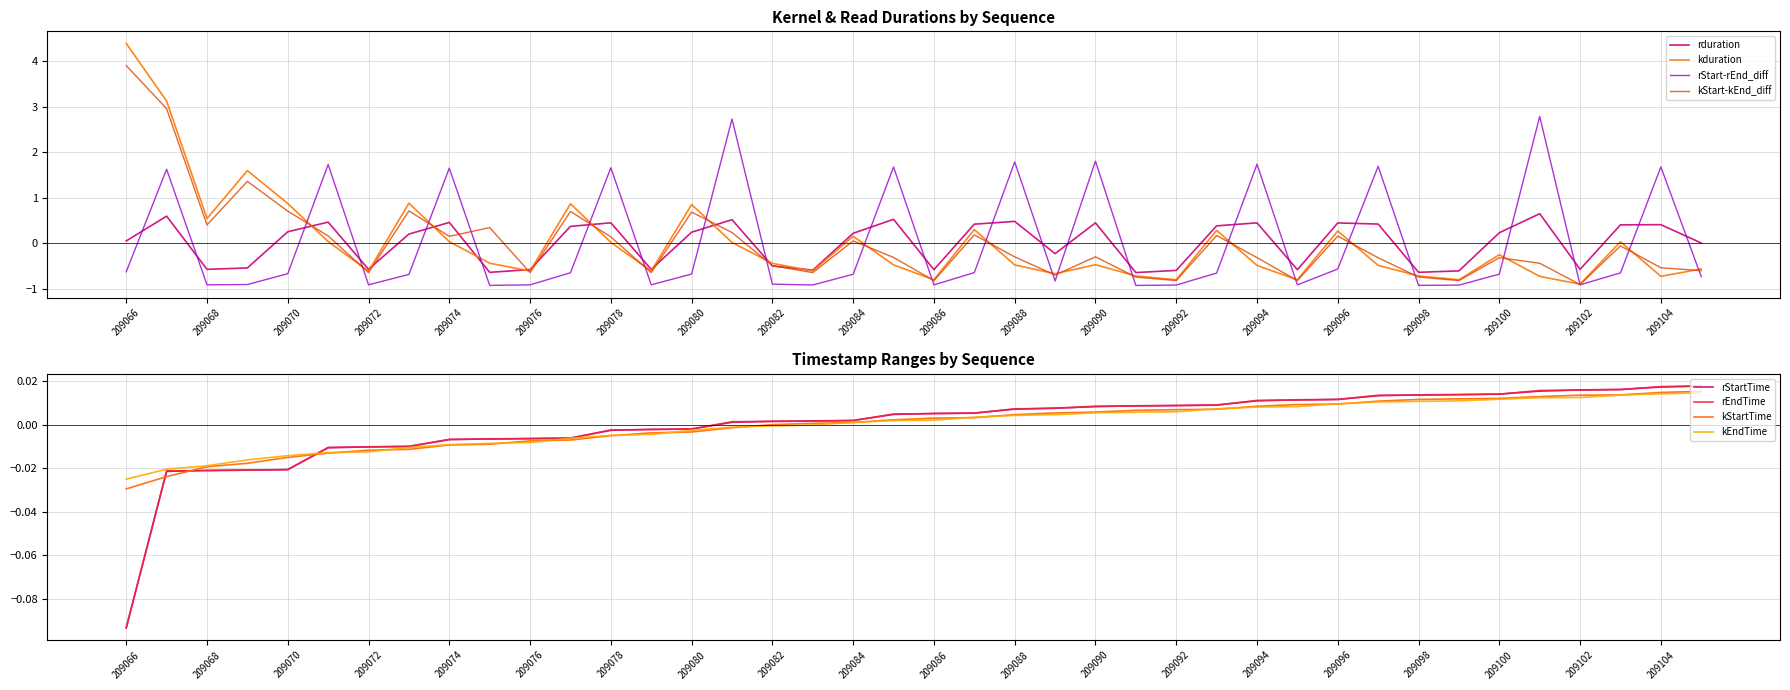

Is the value of kEndTime at 209104 greater than the value of rStartTime at 209068?

Yes